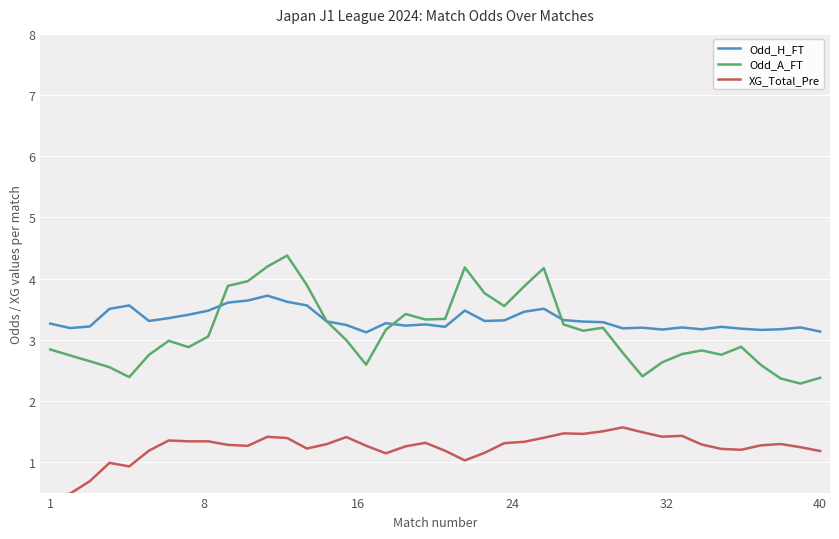

Which series has the largest range (max minus min)?

Odd_A_FT